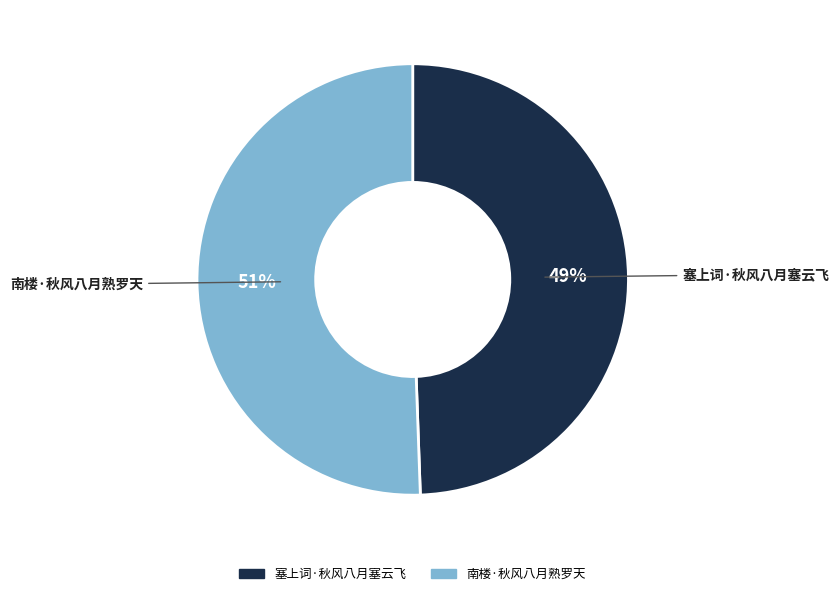

Rank the categories by value from highest to lowest.

南楼·秋风八月熟罗天, 塞上词·秋风八月塞云飞